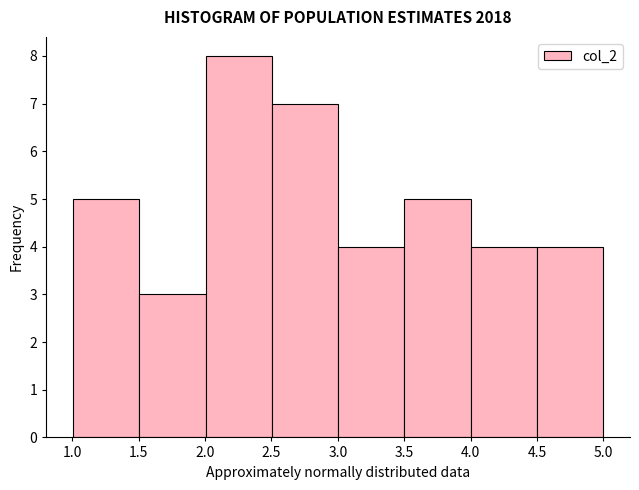

Over which range of the x-axis is the bar tallest?

2.0 to 2.5